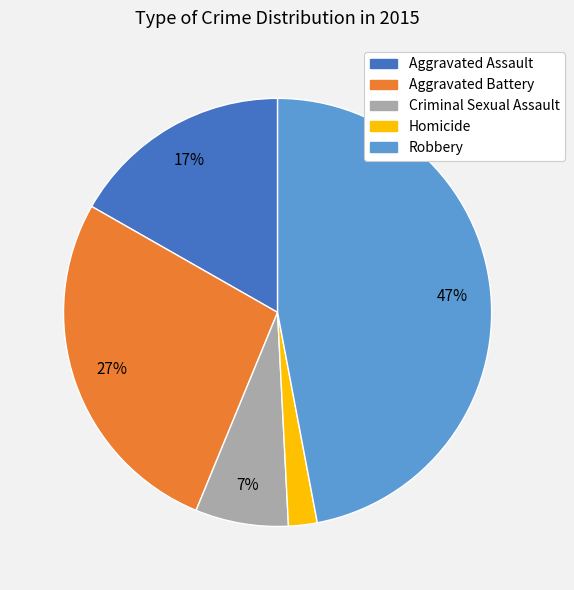

The Homicide slice represents 2% of the pie. True or false?

True